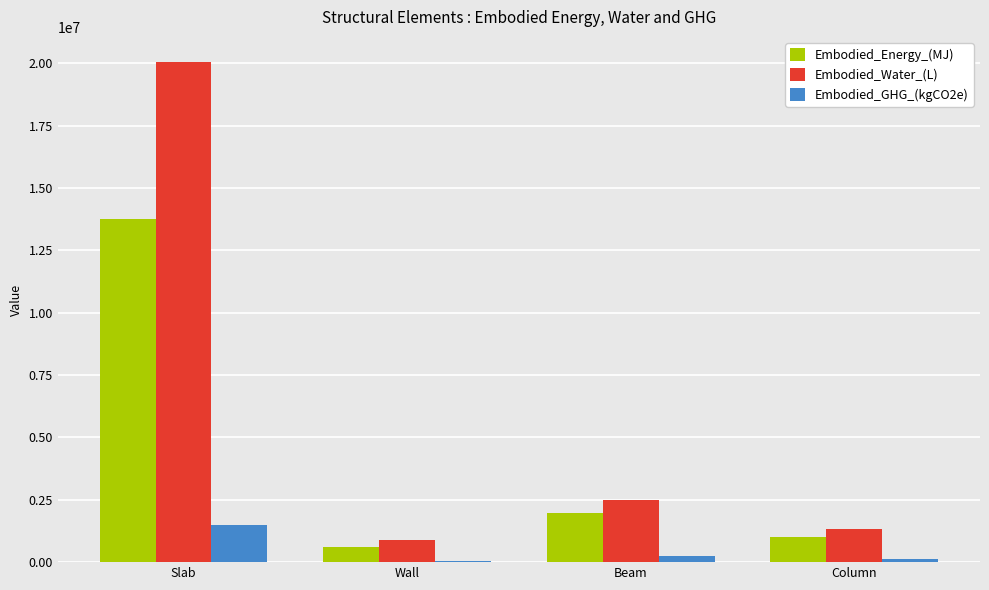

At which label is Embodied_Water_(L) closest to 10470752?

Beam